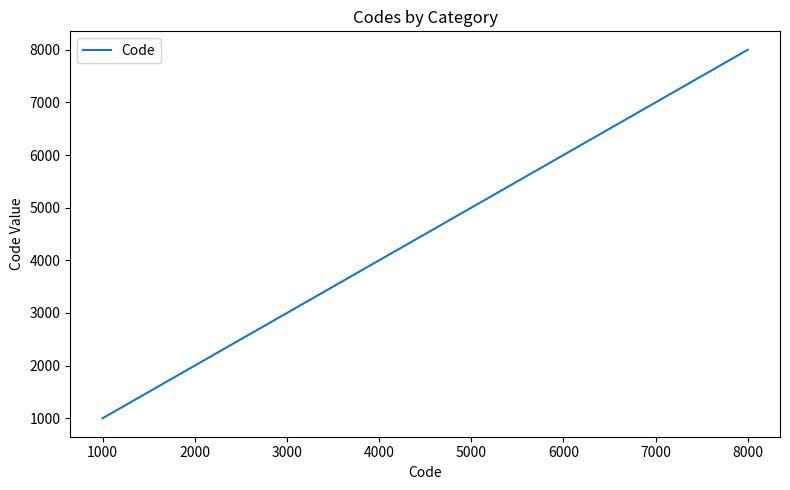

What is the change in value from 4000 to 5000?

+1000